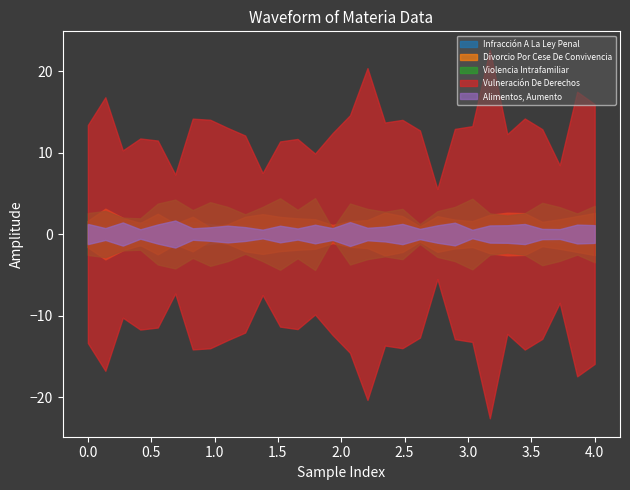

True or false: Alimentos, Aumento and Vulneración De Derechos cross at least once.

False